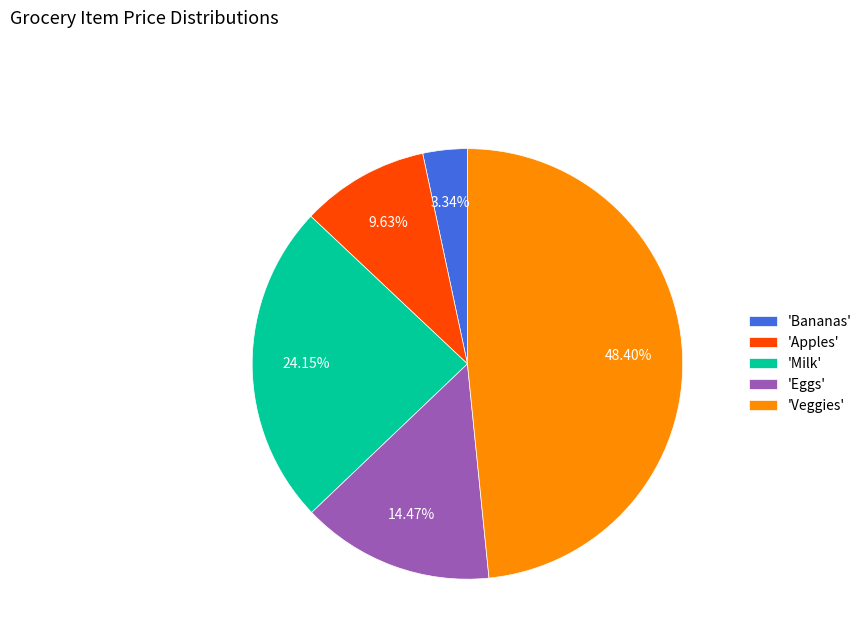

Is the sum of 'Milk' and 'Veggies' greater than half?

Yes